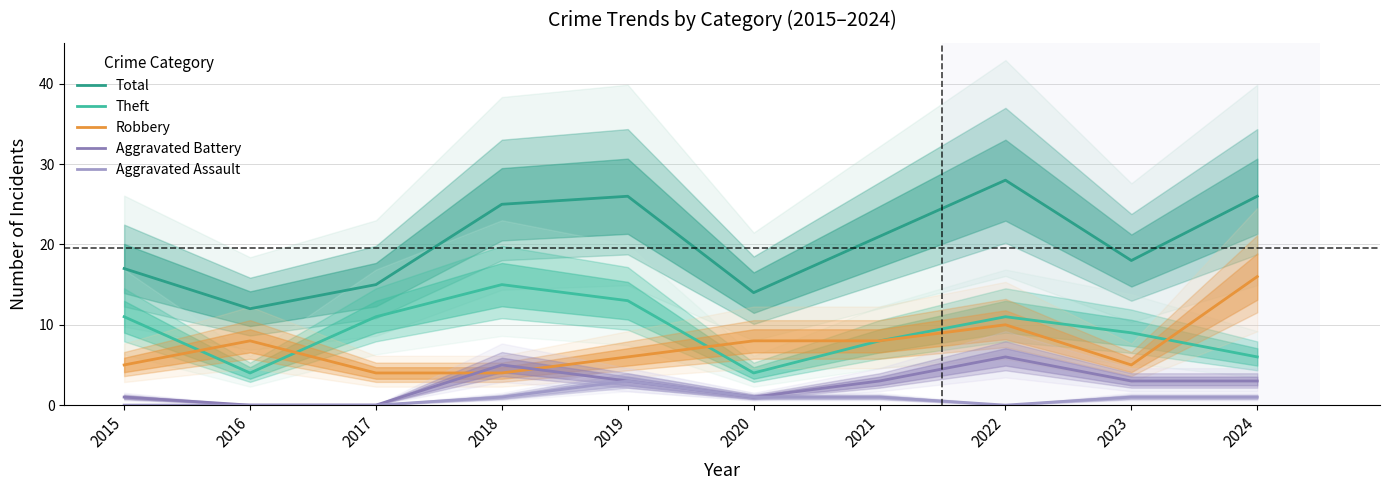

Where is the first local minimum for Aggravated Assault?

2022